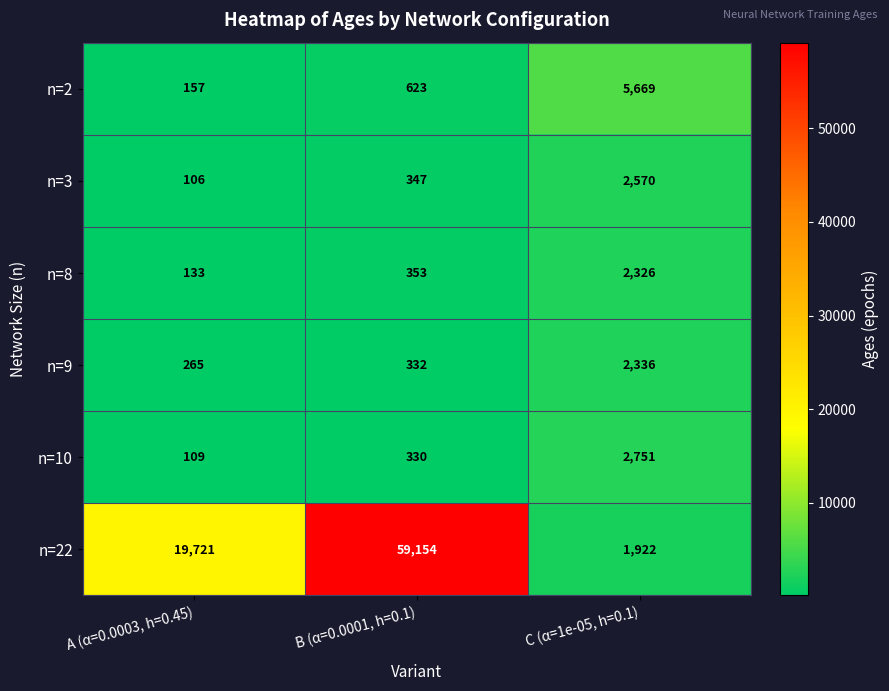

The n=10 series shows 330 at B (α=0.0001, h=0.1). True or false?

True